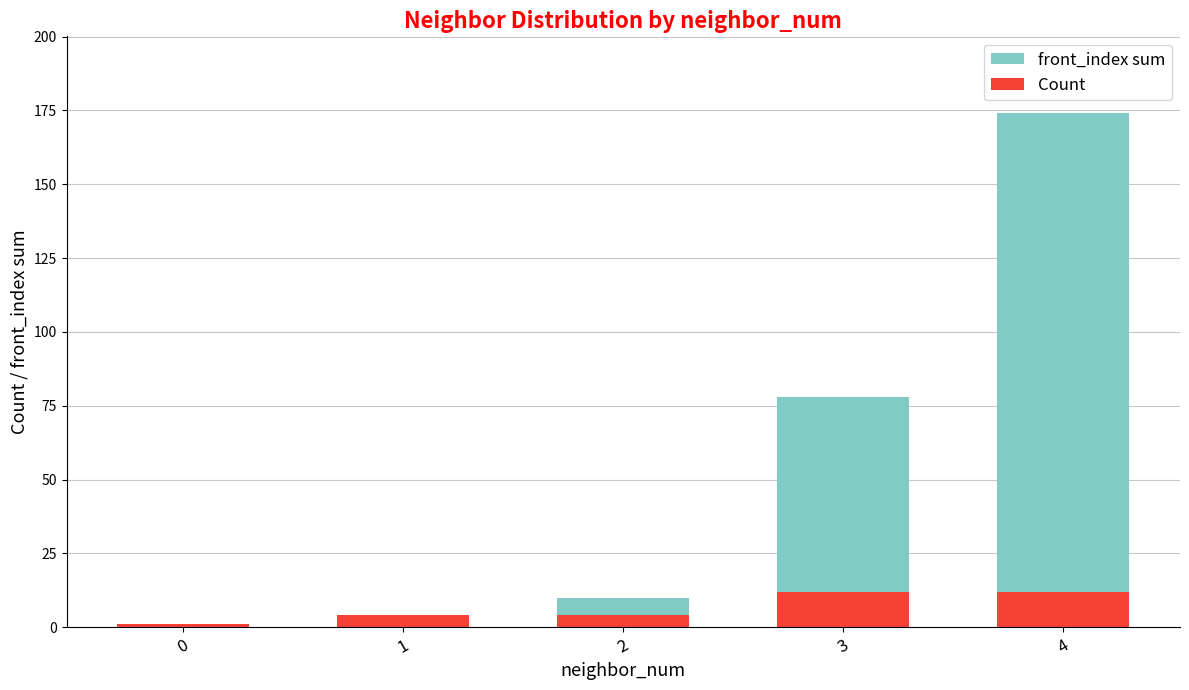

At which label does front_index sum first exceed 10?

3